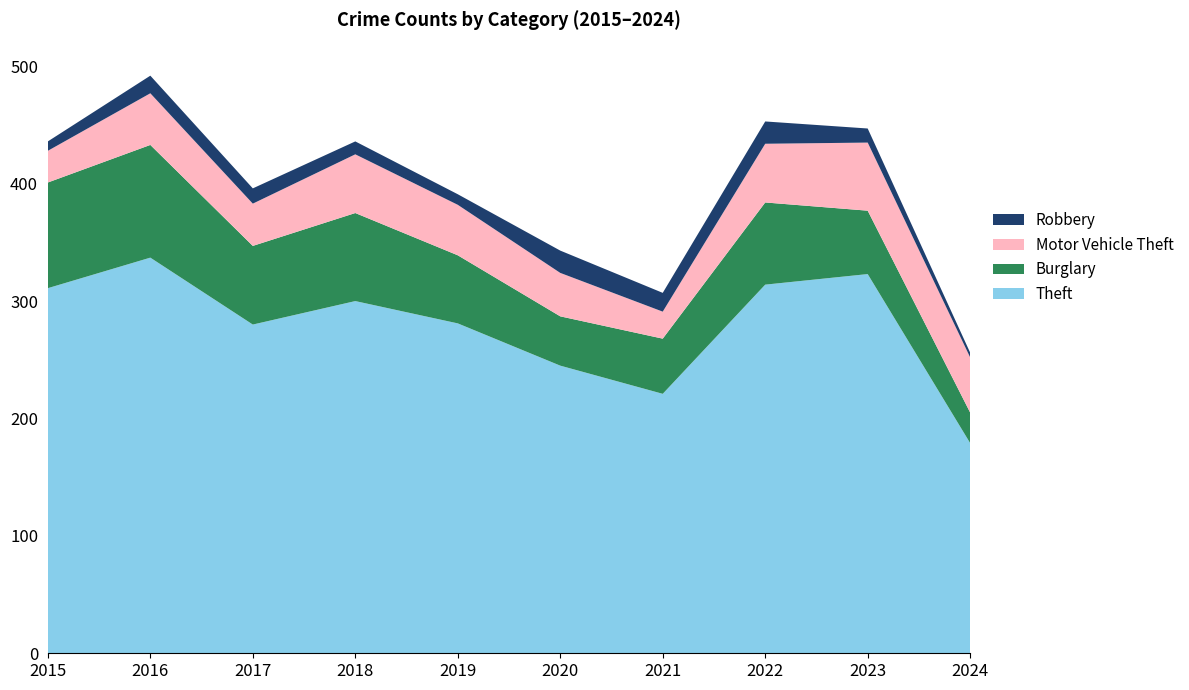

Reading left to right, what are all the values shown in this chart?

Theft: 311	337	280	300	281	245	221	314	323	179
Burglary: 90	96	67	75	58	42	47	70	54	26
Motor Vehicle Theft: 27	44	36	50	43	37	23	50	58	47
Robbery: 8	15	13	11	9	19	16	19	12	4